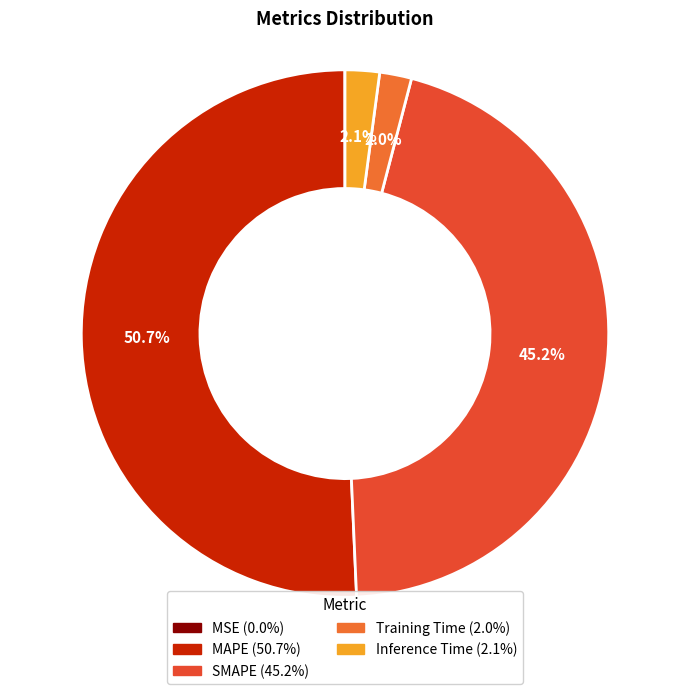

Count the number of slices in the pie.

5